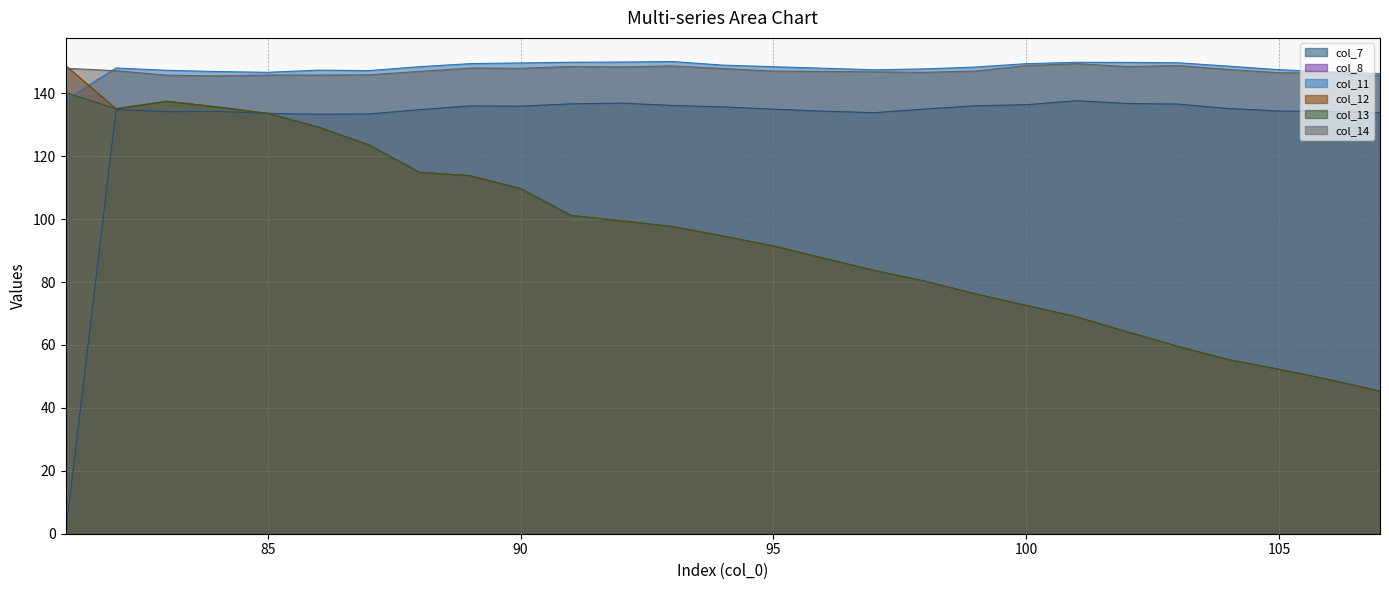

What is the sum of all col_12 values?

2560.9